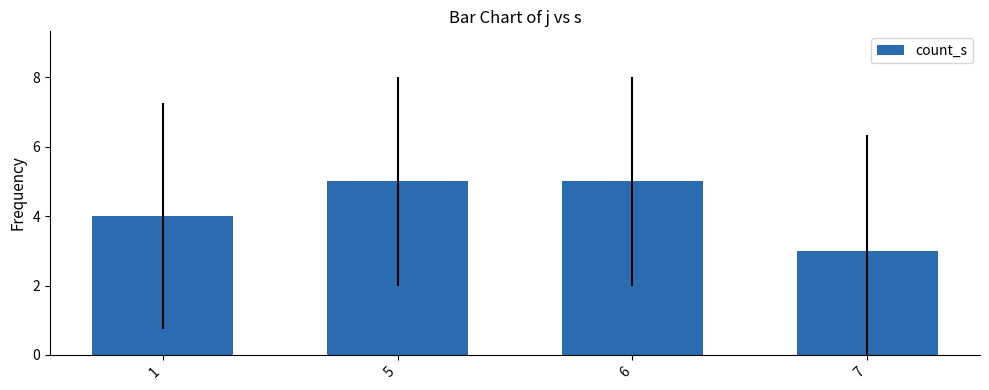

What is the ratio of the value at 6 to the value at 5?

1.0